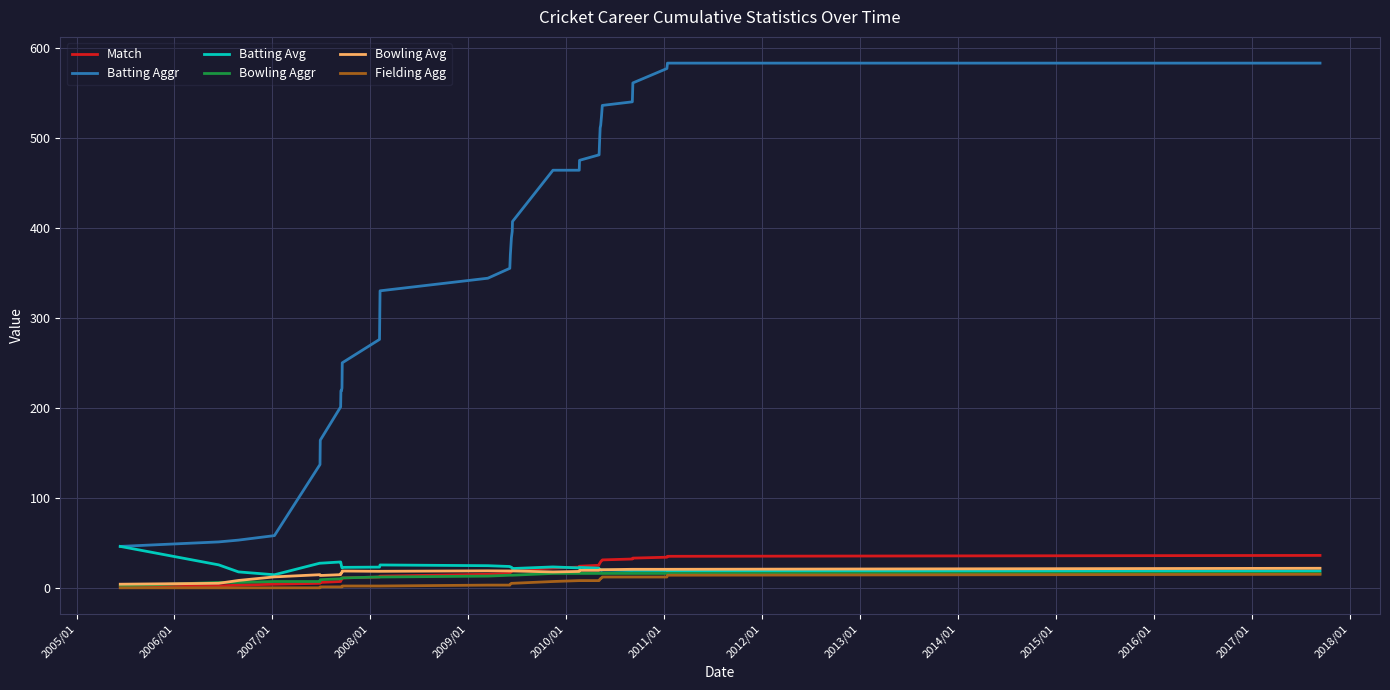

True or false: Bowling Avg and Batting Aggr cross at least once.

False